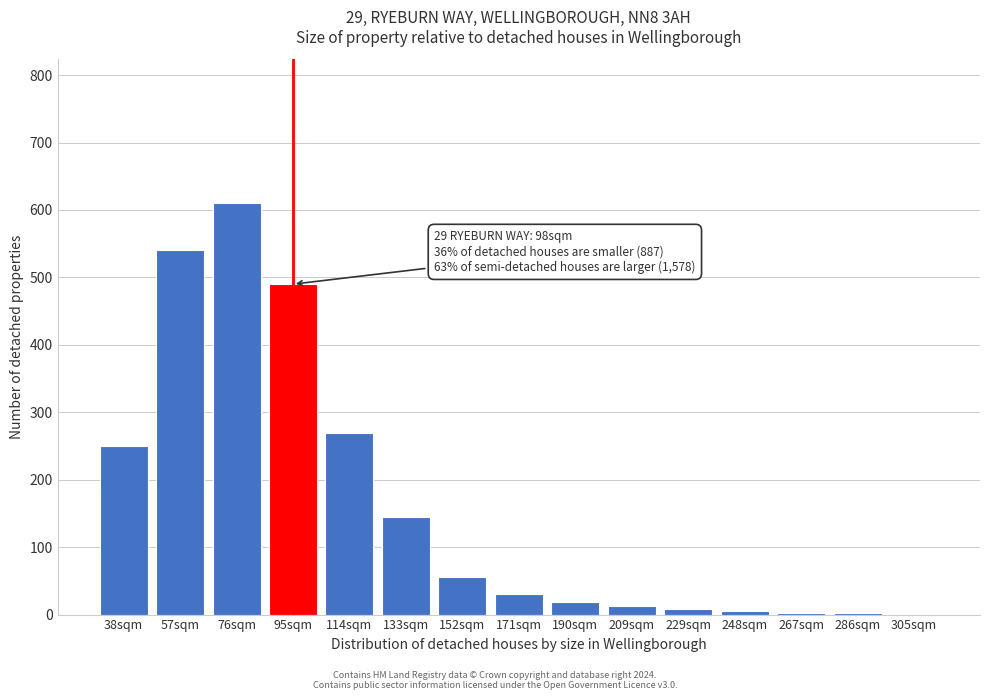

Read the value at 76sqm.

610